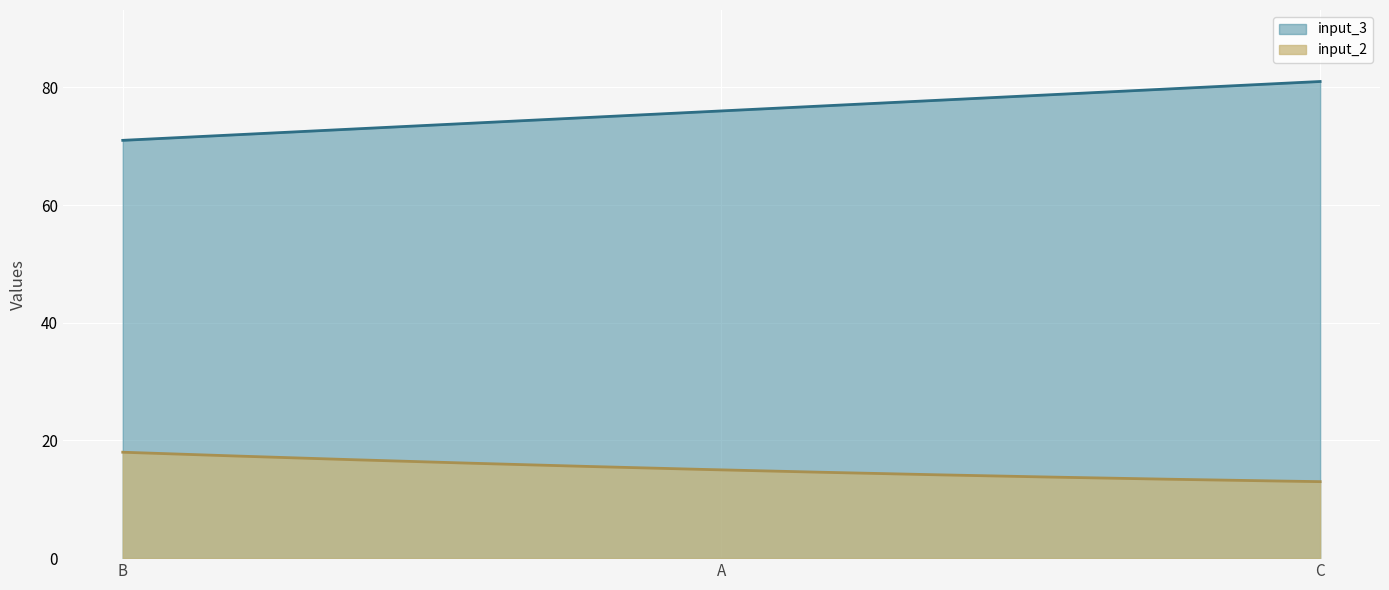

At which category is the sum across all series the highest?

C